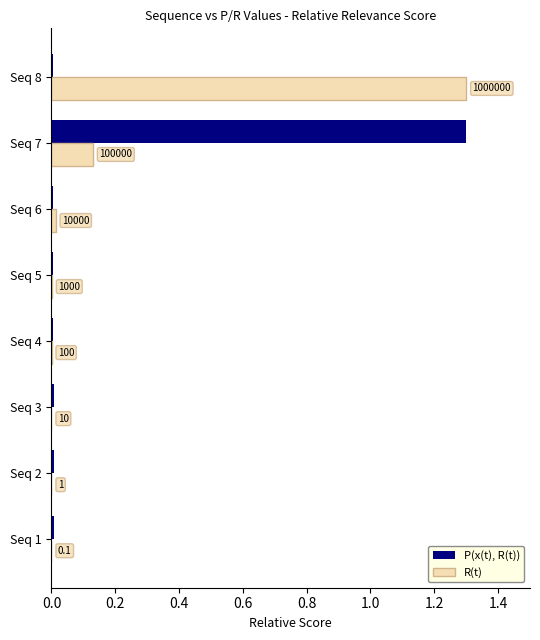

Which series has the widest spread of values?

R(t)